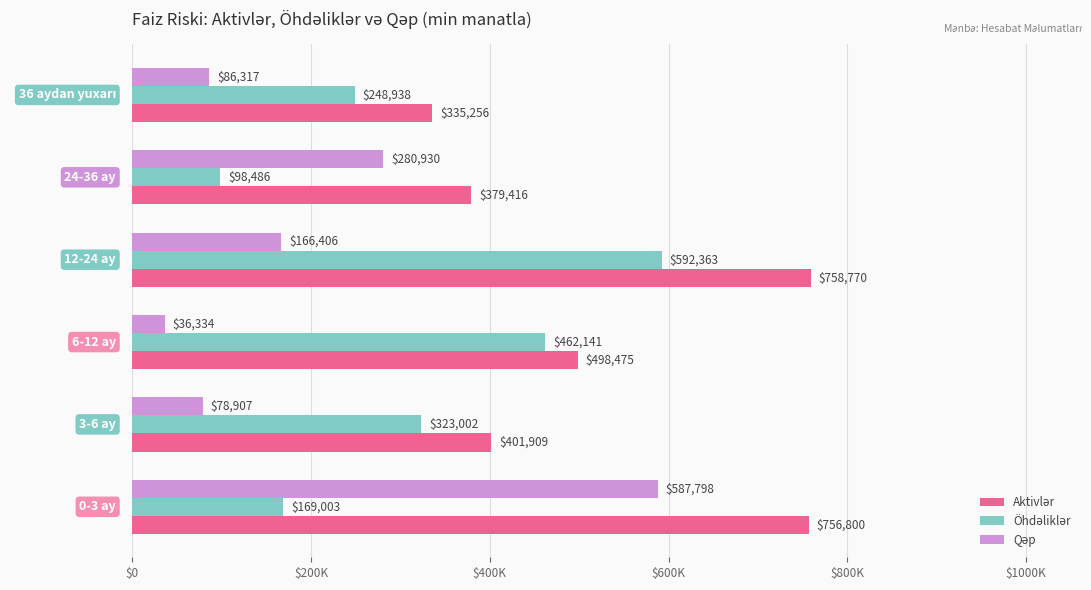

How many bars are there in total?

18